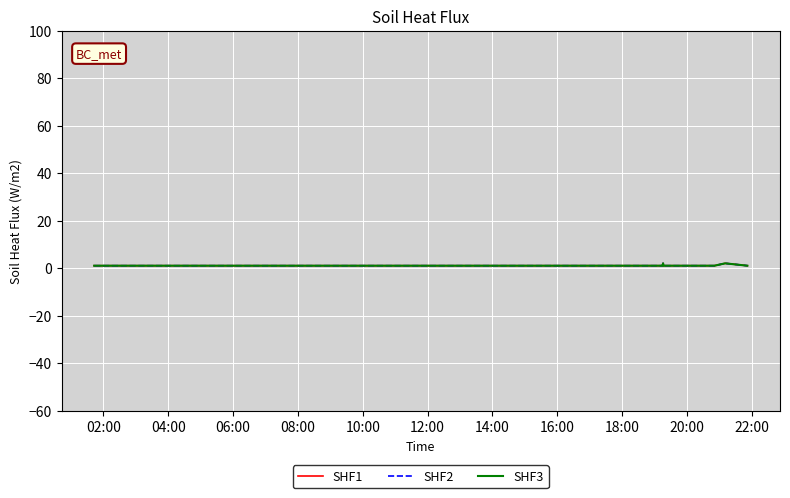

Is this an area chart (filled region under the line)?

No